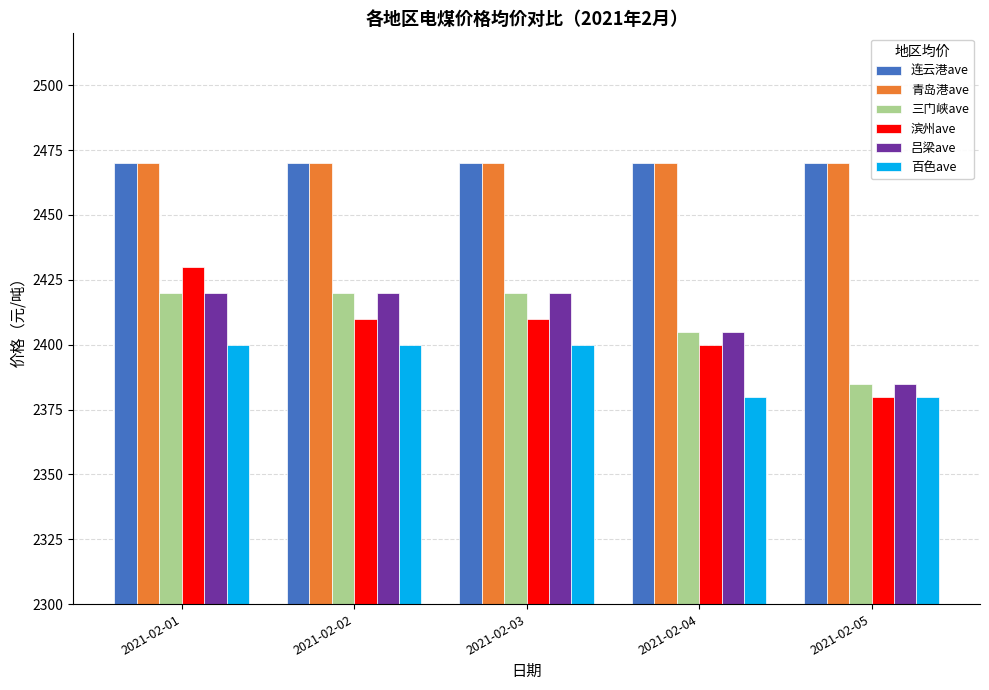

The 青岛港ave series shows 2470 at 2021-02-05. True or false?

True